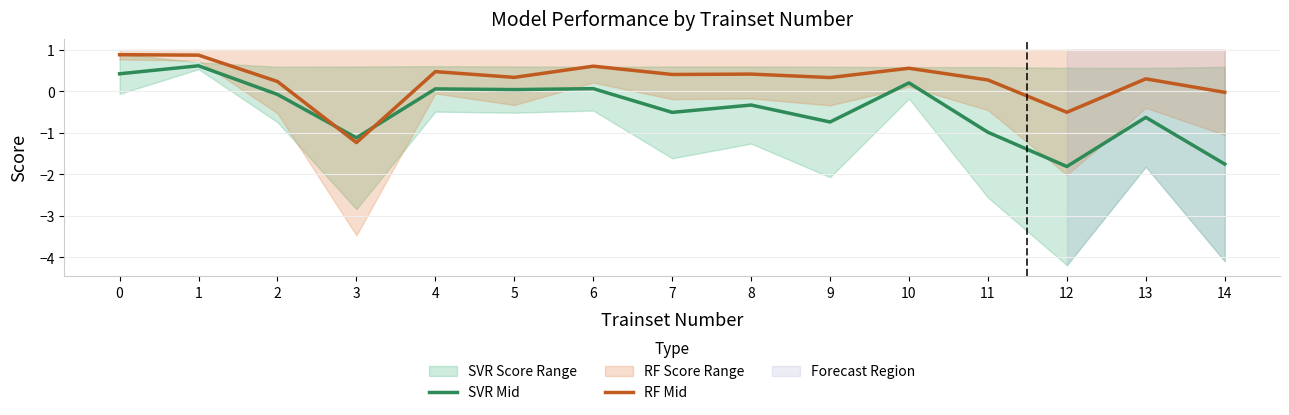

How many lines are shown in the chart?

2